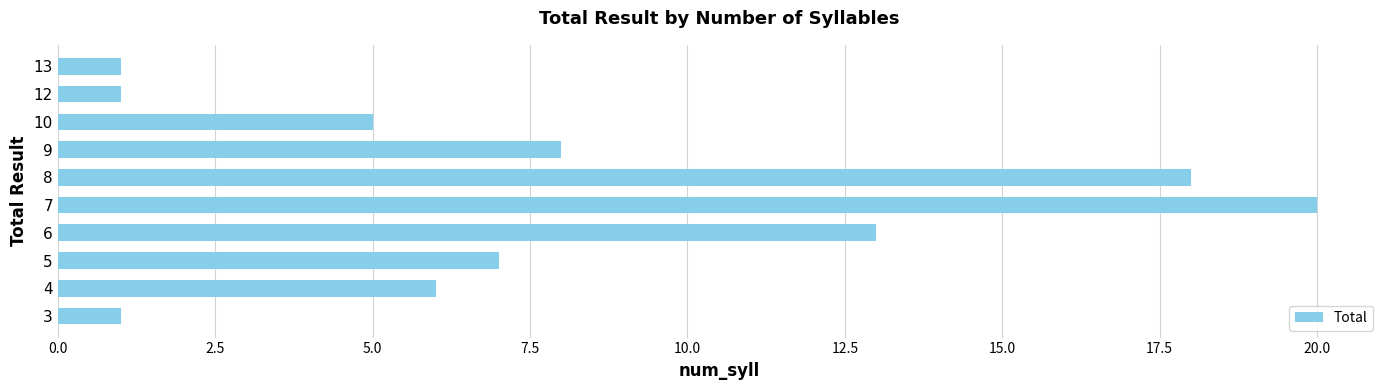

Is it true that the value at 6 is 5?

False